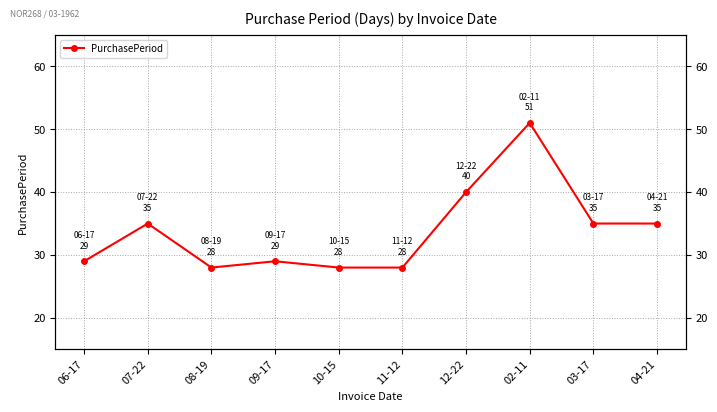

What is the difference between the maximum and minimum values?

23